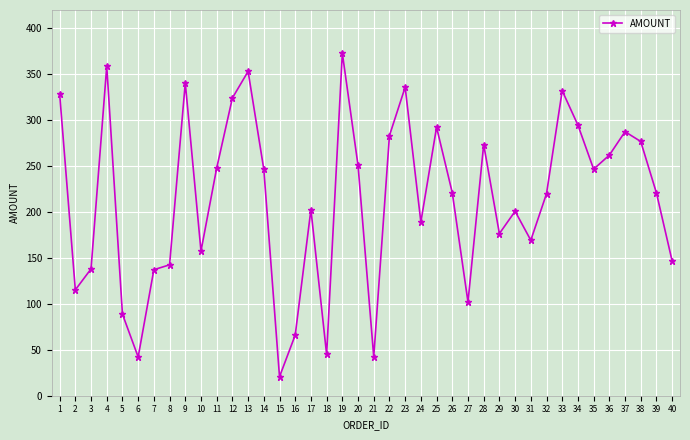

At which category does the data reach its first local peak?

4